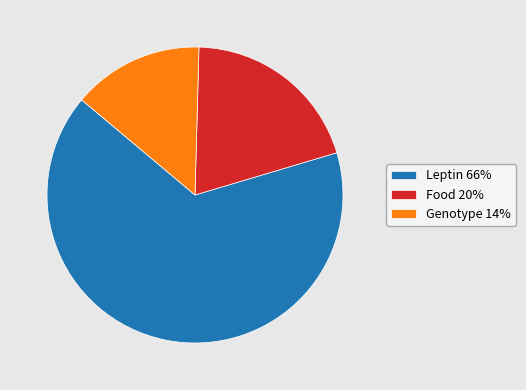

Which category has the smallest portion of the pie?

Genotype